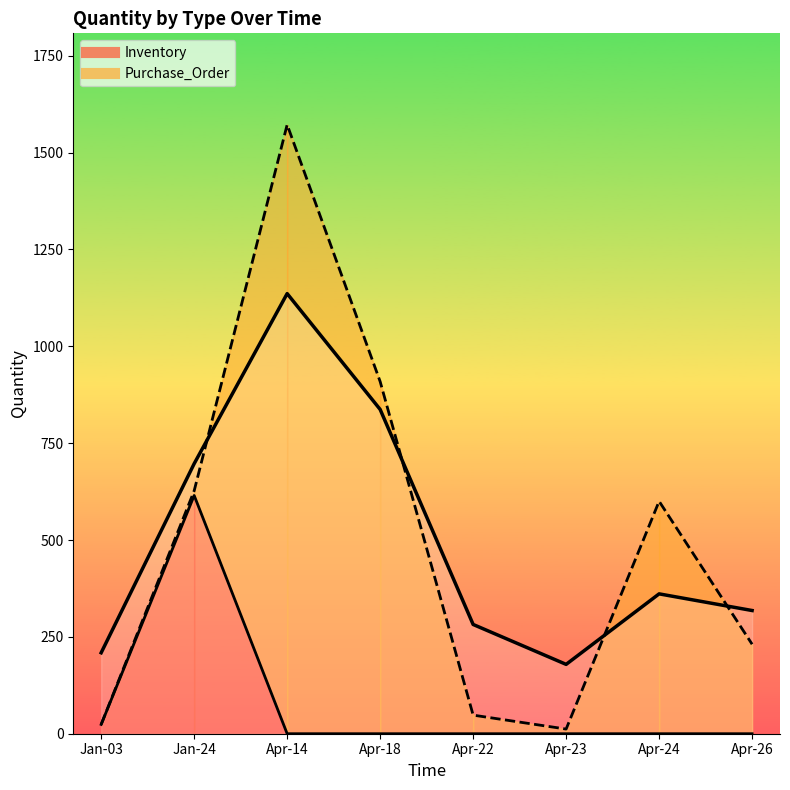

How many data points are less than 361?

4